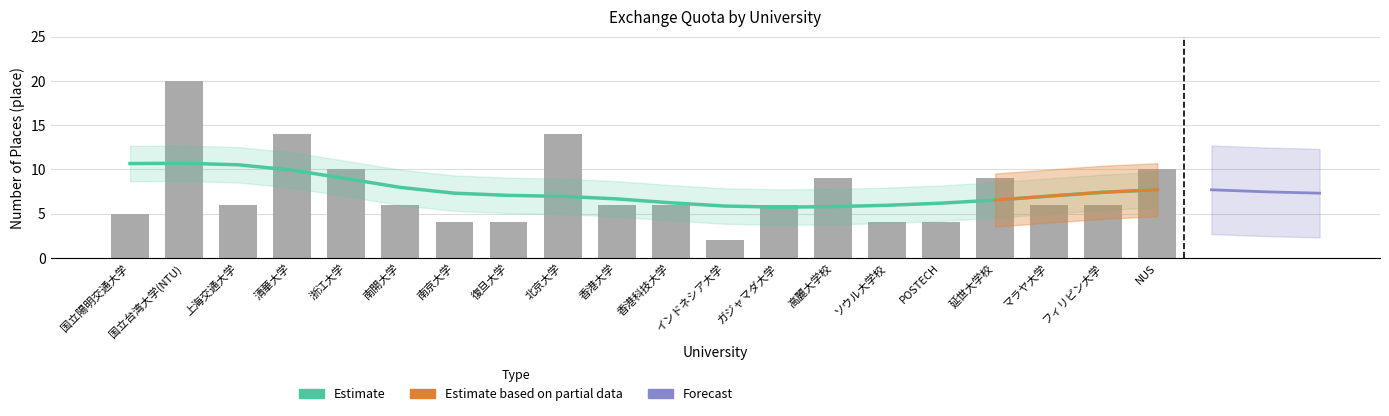

The value at 清華大学 is 5. True or false?

False